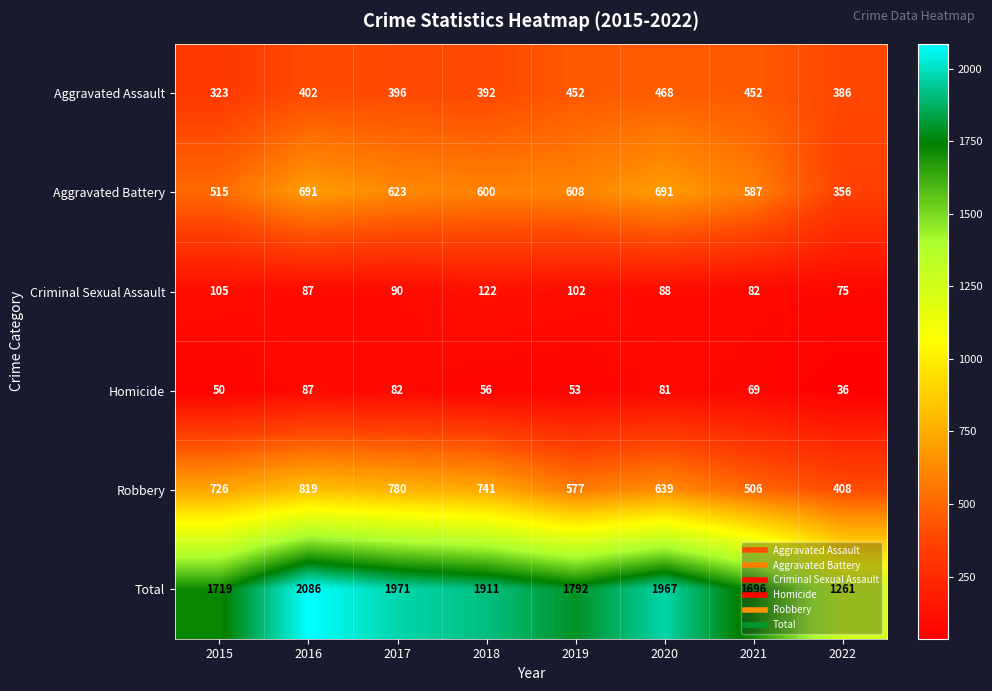

What is the lowest value of the Homicide series?

36